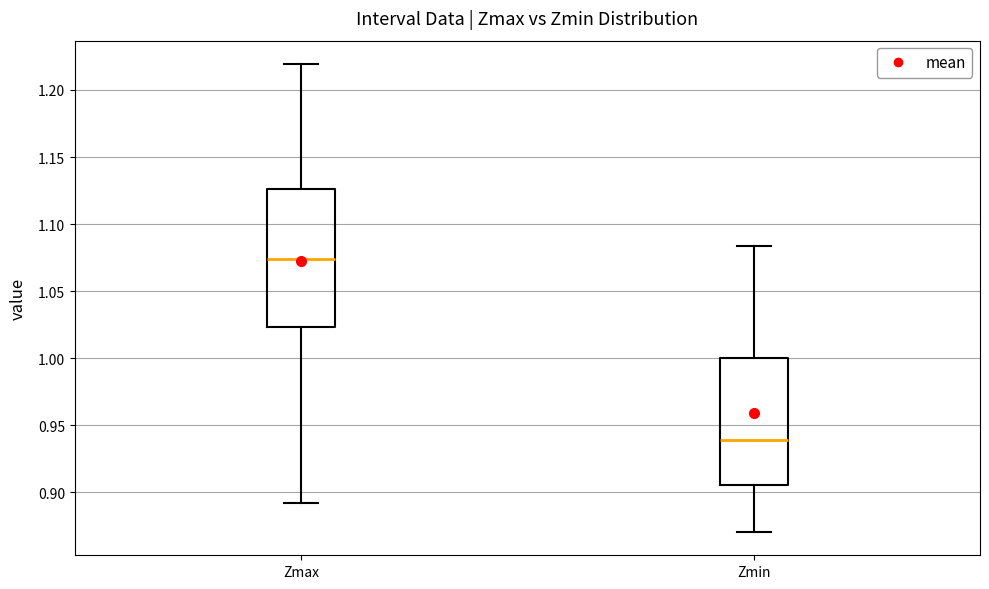

Reading left to right, transcribe this box plot: for each box, give where its median line is, the range the box spans, and where its two whiskers end, as read against the y-axis. The values are not printed on the chart, so give them approximately, as read against the axis.

Zmax: median 1.075, box 1.025 to 1.125, whiskers 0.890 to 1.220
Zmin: median 0.940, box 0.905 to 1.000, whiskers 0.870 to 1.085